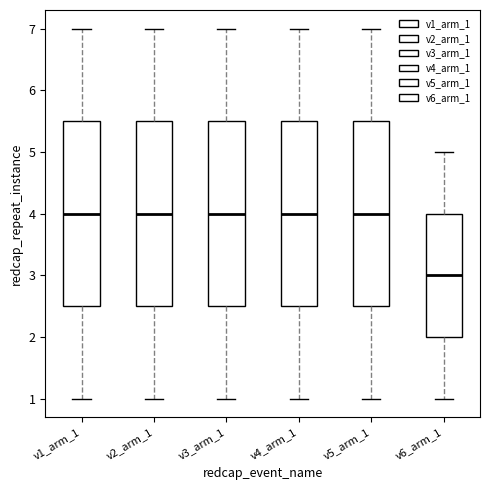

Reading left to right, read every box against the y-axis: the position of its median line, the range the box covers, and the ends of its whiskers. The values are not printed on the chart, so give them approximately, as read against the axis.

v1_arm_1: median 4.0, box 2.5 to 5.5, whiskers 1.0 to 7.0
v2_arm_1: median 4.0, box 2.5 to 5.5, whiskers 1.0 to 7.0
v3_arm_1: median 4.0, box 2.5 to 5.5, whiskers 1.0 to 7.0
v4_arm_1: median 4.0, box 2.5 to 5.5, whiskers 1.0 to 7.0
v5_arm_1: median 4.0, box 2.5 to 5.5, whiskers 1.0 to 7.0
v6_arm_1: median 3.0, box 2.0 to 4.0, whiskers 1.0 to 5.0